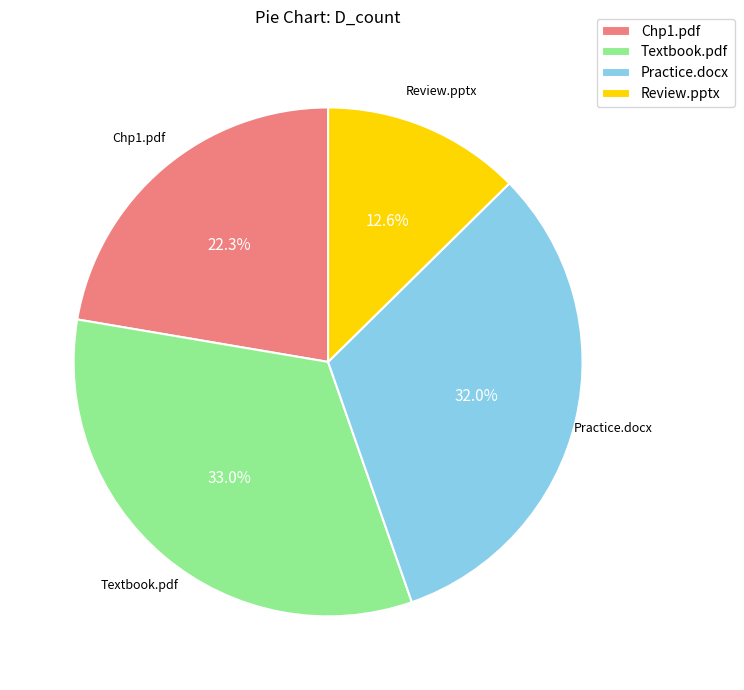

Does Chp1.pdf represent more than half of the total?

No